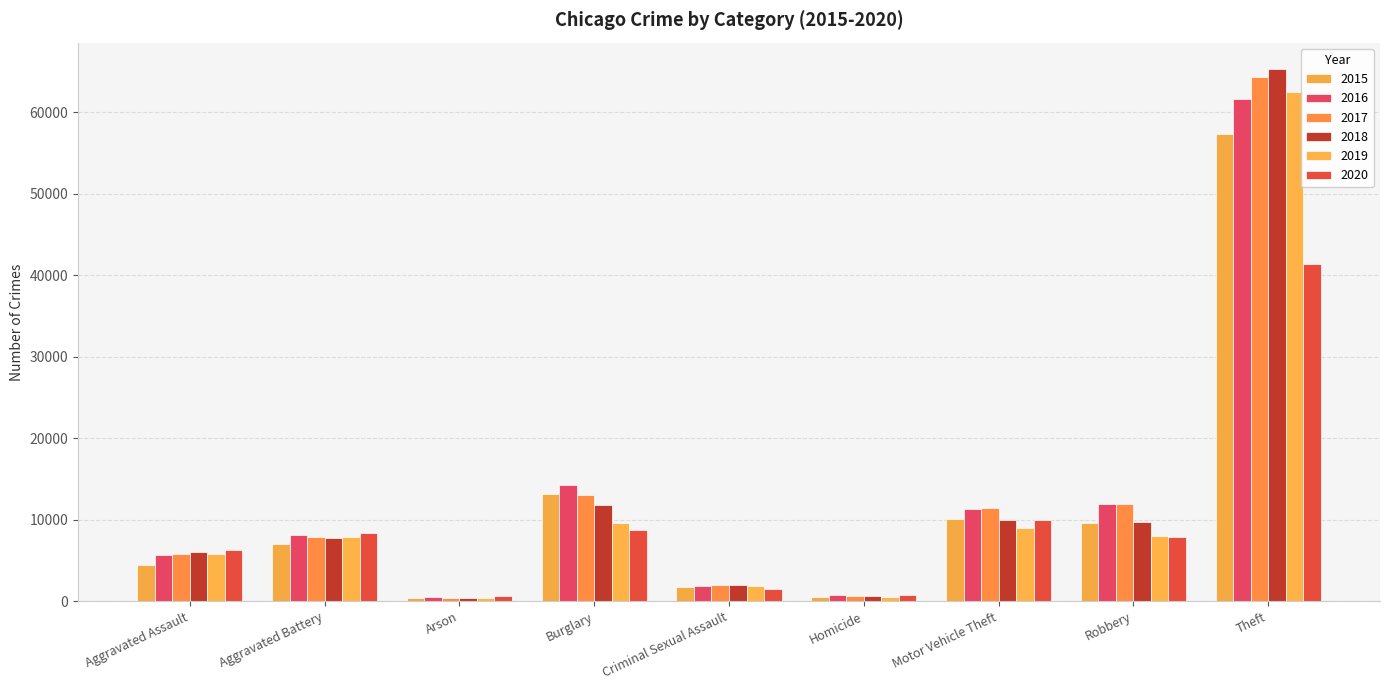

Reading left to right, extract all data points from this chart.

2015: Aggravated Assault=4480	Aggravated Battery=7019	Arson=448	Burglary=13184	Criminal Sexual Assault=1697	Homicide=496	Motor Vehicle Theft=10068	Robbery=9638	Theft=57350
2016: Aggravated Assault=5712	Aggravated Battery=8086	Arson=515	Burglary=14289	Criminal Sexual Assault=1848	Homicide=786	Motor Vehicle Theft=11285	Robbery=11960	Theft=61623
2017: Aggravated Assault=5793	Aggravated Battery=7845	Arson=444	Burglary=13001	Criminal Sexual Assault=1969	Homicide=672	Motor Vehicle Theft=11380	Robbery=11880	Theft=64386
2018: Aggravated Assault=6001	Aggravated Battery=7735	Arson=373	Burglary=11747	Criminal Sexual Assault=2029	Homicide=588	Motor Vehicle Theft=9984	Robbery=9681	Theft=65288
2019: Aggravated Assault=5841	Aggravated Battery=7858	Arson=376	Burglary=9638	Criminal Sexual Assault=1907	Homicide=499	Motor Vehicle Theft=8977	Robbery=7995	Theft=62494
2020: Aggravated Assault=6264	Aggravated Battery=8319	Arson=588	Burglary=8758	Criminal Sexual Assault=1482	Homicide=787	Motor Vehicle Theft=9959	Robbery=7855	Theft=41332